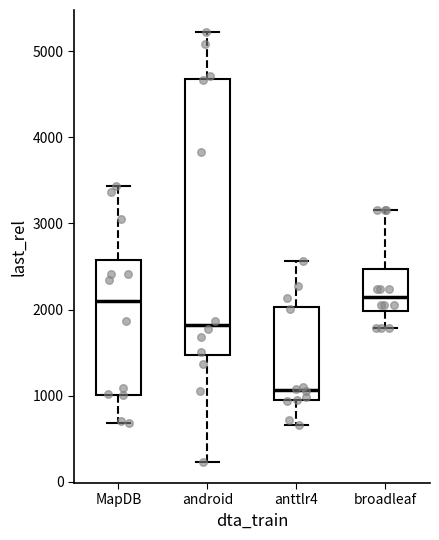

Reading left to right, read every box against the y-axis: the position of its median line, the range the box covers, and the ends of its whiskers. The values are not printed on the chart, so give them approximately, as read against the axis.

MapDB: median 2100, box 1000 to 2600, whiskers 700 to 3400
android: median 1800, box 1500 to 4700, whiskers 200 to 5200
anttlr4: median 1100, box 900 to 2000, whiskers 700 to 2600
broadleaf: median 2100, box 2000 to 2500, whiskers 1800 to 3200